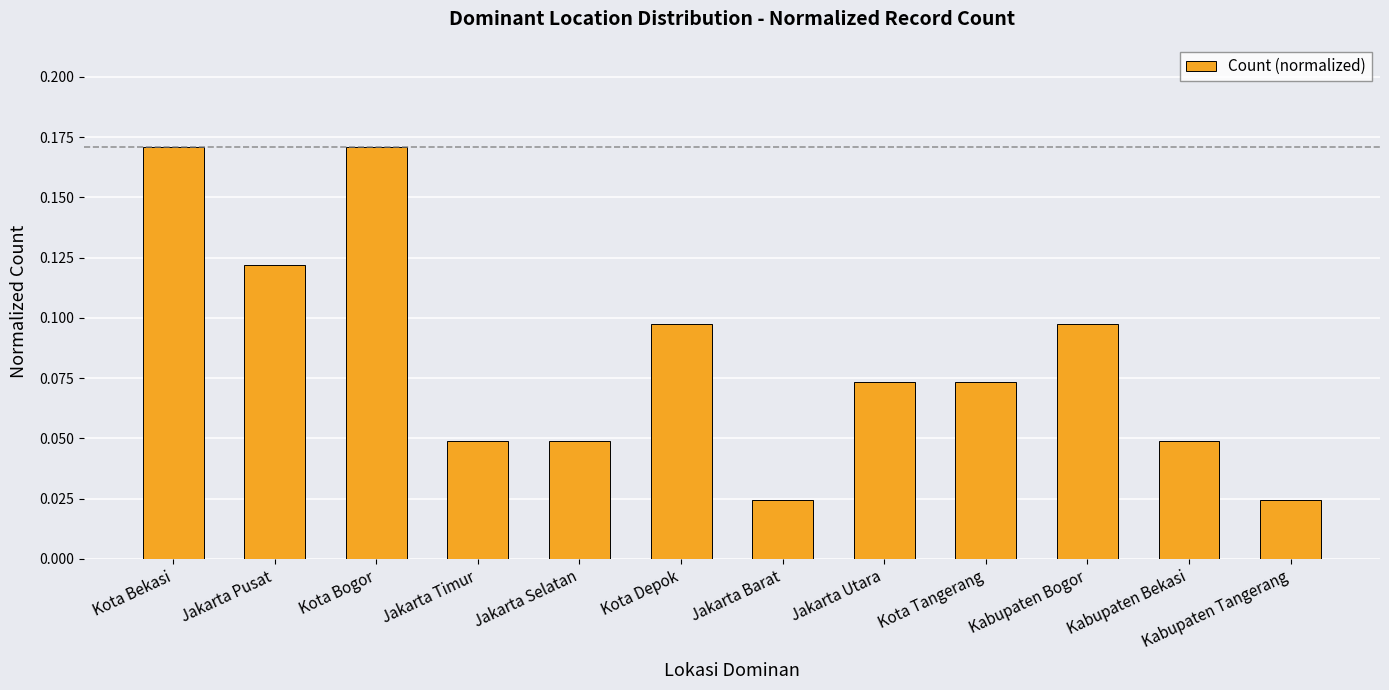

What is the sum of the values at Kota Bogor and Kota Bekasi?

0.3